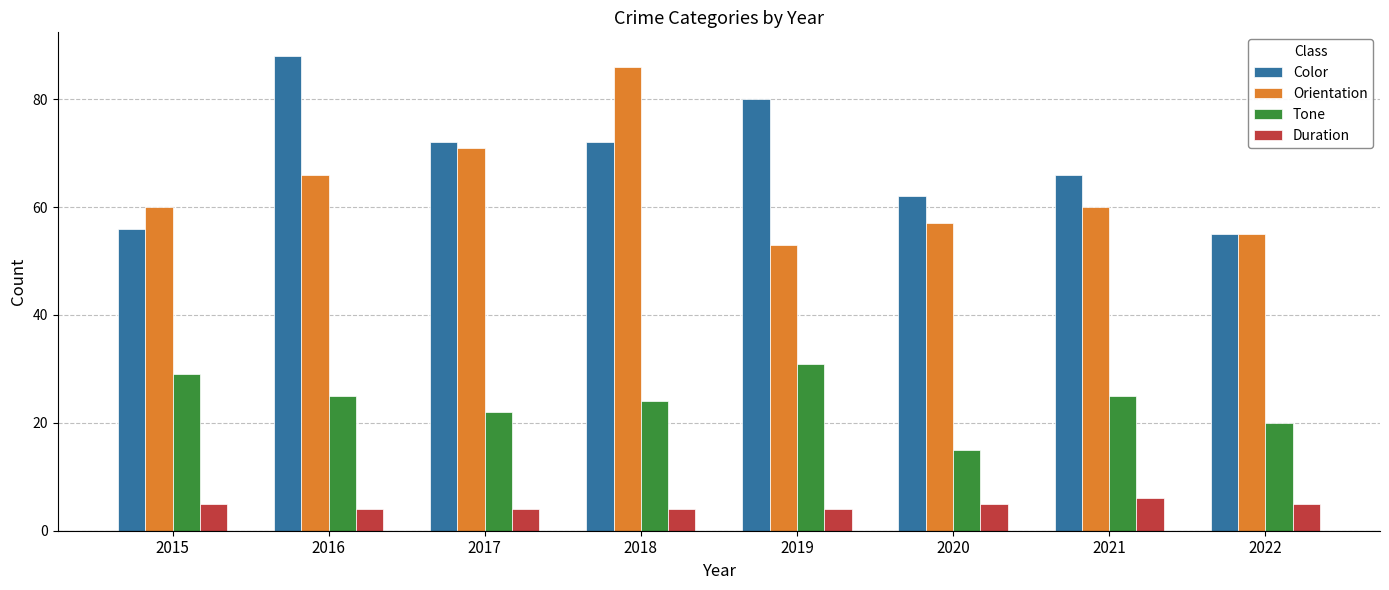

How many values in the Duration series are below 5?

4